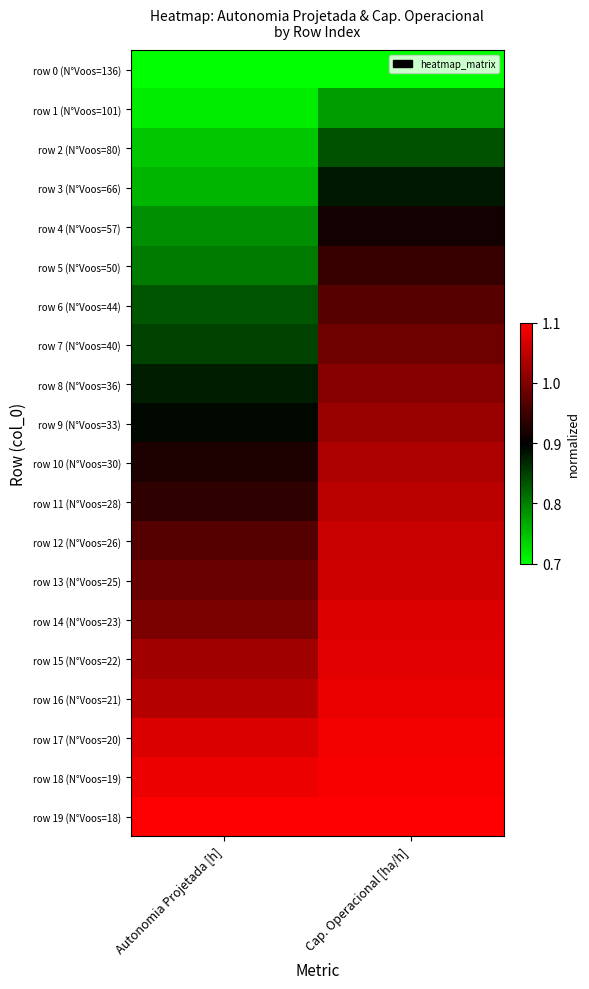

Which series changed the most between Autonomia Projetada [h] and Cap. Operacional [ha/h]?

row 5 (N°Voos=50)